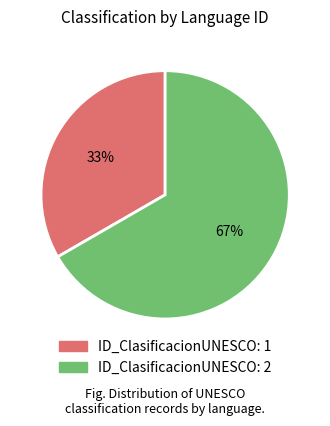

Between ID_ClasificacionUNESCO: 2 and ID_ClasificacionUNESCO: 1, which is larger?

ID_ClasificacionUNESCO: 2